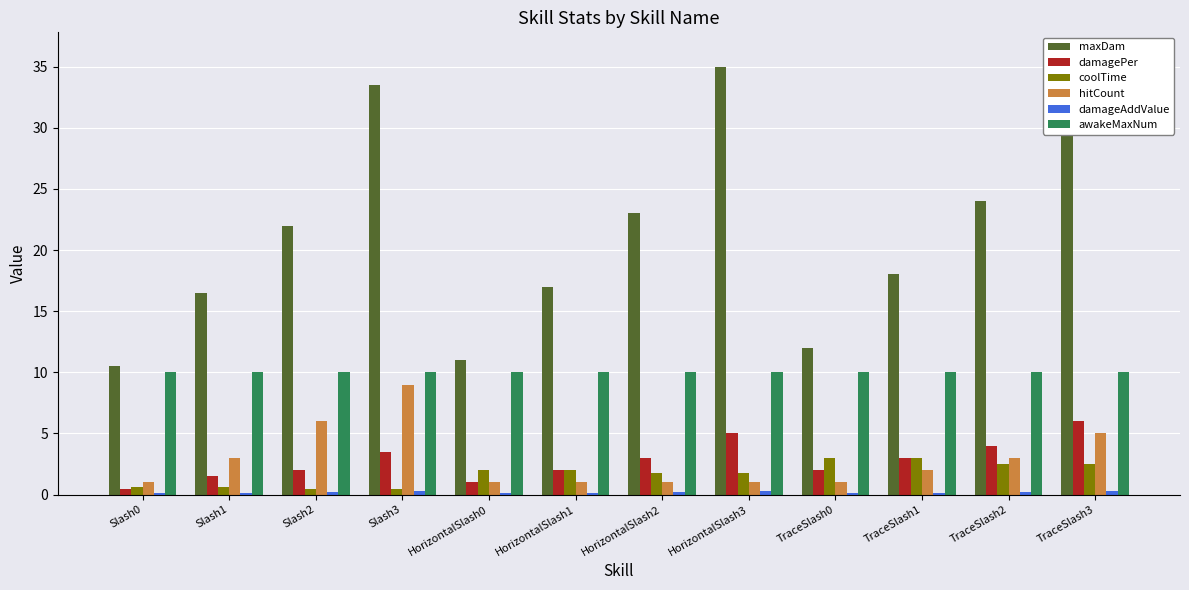

Does the chart contain any negative values?

No